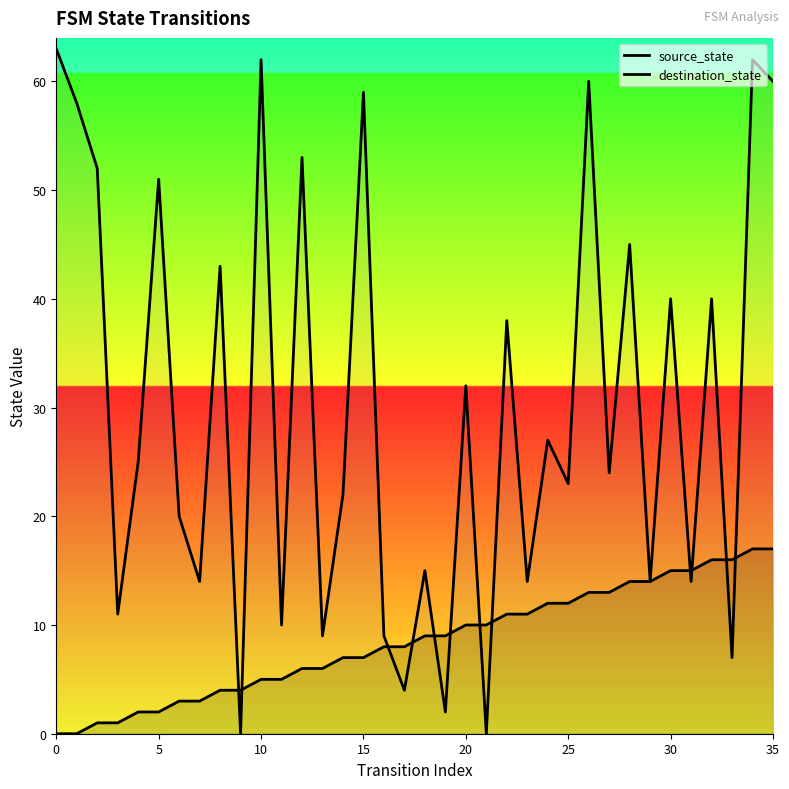

What is the label of the 6th point from the right?

30